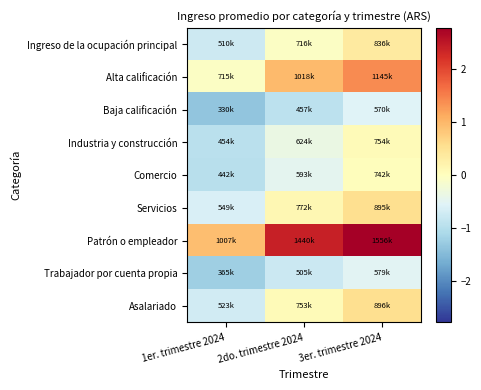

Between 3er. trimestre 2024 and 2do. trimestre 2024, which is larger?

3er. trimestre 2024